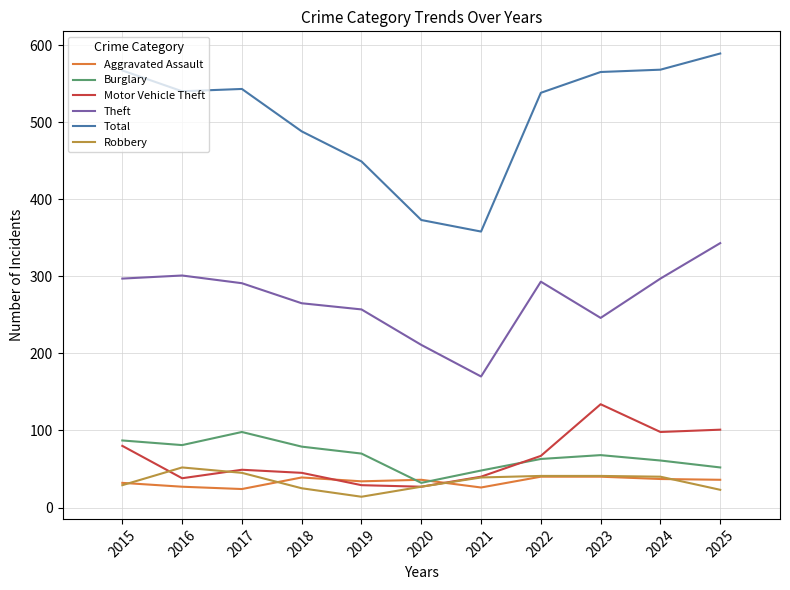

At which label does Theft reach its minimum?

2021